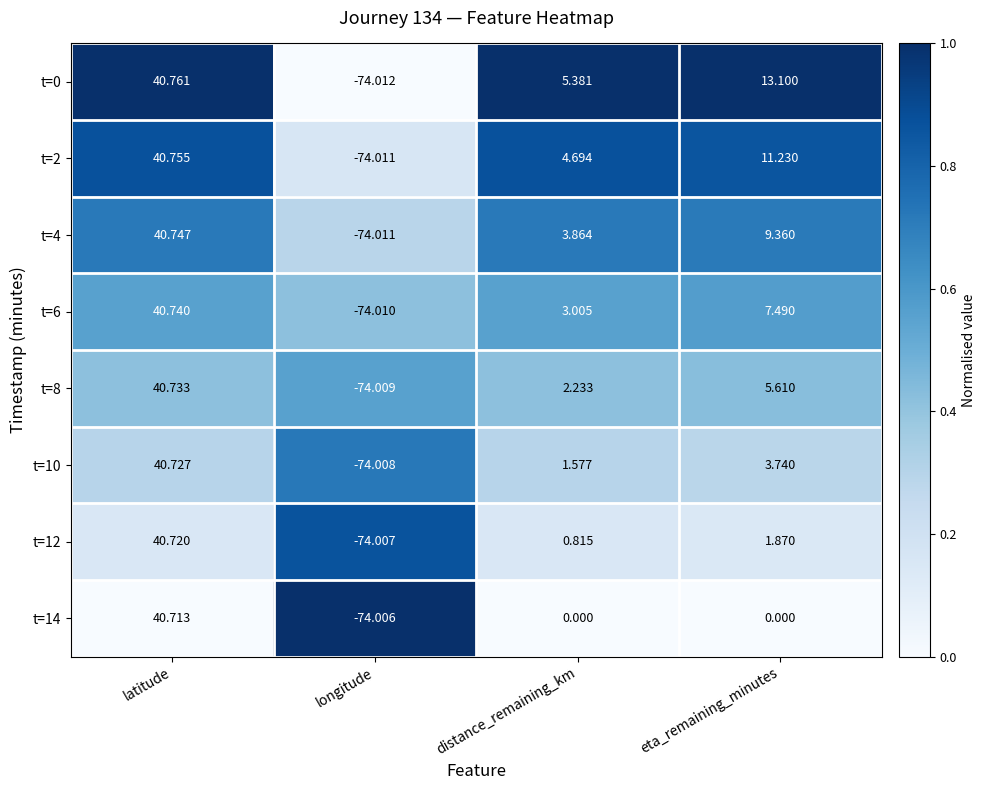

At which label does t=0 first exceed 13?

latitude